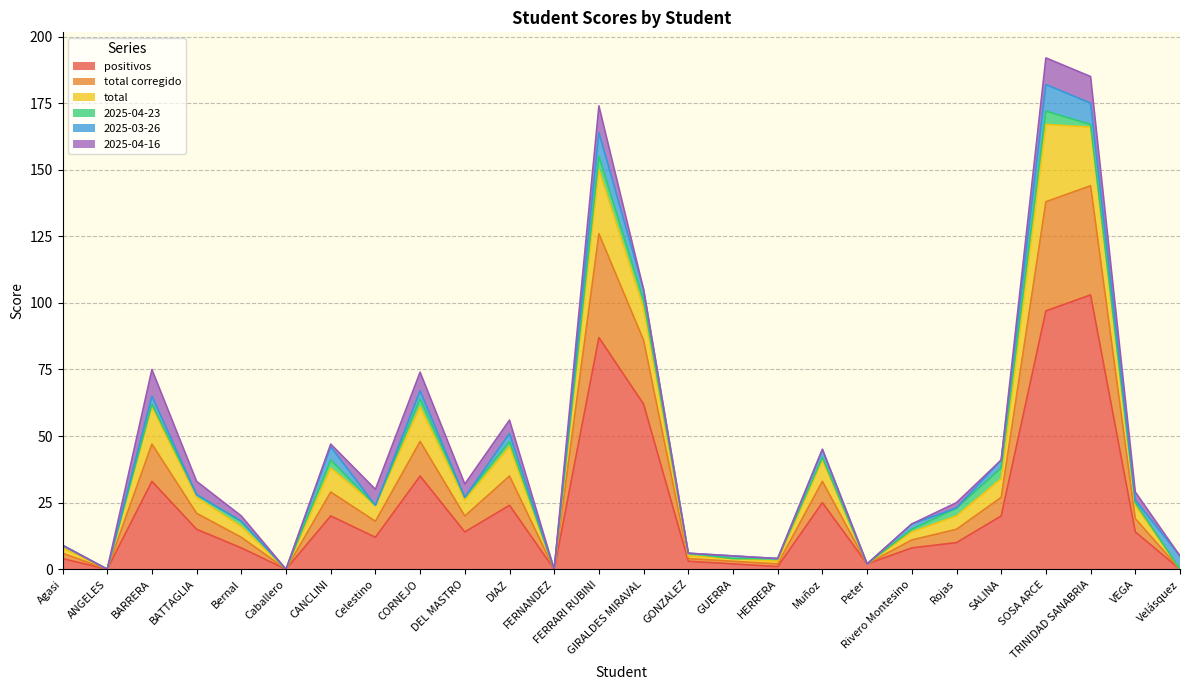

Reading right to left, list all the values displayed in this chart.

positivos: Velásquez=0	VEGA=14	TRINIDAD SANABRIA=103	SOSA ARCE=97	SALINA=20	Rojas=10	Rivero Montesino=8	Peter=2	Muñoz=25	HERRERA=1	GUERRA=2	GONZALEZ=3	GIRALDES MIRAVAL=62	FERRARI RUBINI=87	FERNANDEZ=0	DIAZ=24	DEL MASTRO=14	CORNEJO=35	Celestino=12	CANCLINI=20	Caballero=0	Bernal=8	BATTAGLIA=15	BARRERA=33	ANGELES=0	Agasi=4
total corregido: Velásquez=0	VEGA=5	TRINIDAD SANABRIA=41	SOSA ARCE=41	SALINA=7	Rojas=5	Rivero Montesino=3	Peter=0	Muñoz=8	HERRERA=1	GUERRA=1	GONZALEZ=1	GIRALDES MIRAVAL=24	FERRARI RUBINI=39	FERNANDEZ=0	DIAZ=11	DEL MASTRO=6	CORNEJO=13	Celestino=6	CANCLINI=9	Caballero=0	Bernal=4	BATTAGLIA=6	BARRERA=14	ANGELES=0	Agasi=2
total: Velásquez=0	VEGA=5	TRINIDAD SANABRIA=22	SOSA ARCE=29	SALINA=7	Rojas=5	Rivero Montesino=3	Peter=0	Muñoz=8	HERRERA=1	GUERRA=1	GONZALEZ=1	GIRALDES MIRAVAL=12	FERRARI RUBINI=24	FERNANDEZ=0	DIAZ=11	DEL MASTRO=6	CORNEJO=13	Celestino=6	CANCLINI=9	Caballero=0	Bernal=4	BATTAGLIA=6	BARRERA=14	ANGELES=0	Agasi=2
2025-04-23: Velásquez=0	VEGA=1	TRINIDAD SANABRIA=1	SOSA ARCE=5	SALINA=4	Rojas=3	Rivero Montesino=1	Peter=0	Muñoz=1	HERRERA=1	GUERRA=0	GONZALEZ=1	GIRALDES MIRAVAL=3	FERRARI RUBINI=5	FERNANDEZ=0	DIAZ=2	DEL MASTRO=1	CORNEJO=3	Celestino=0	CANCLINI=3	Caballero=0	Bernal=2	BATTAGLIA=1	BARRERA=1	ANGELES=0	Agasi=1
2025-03-26: Velásquez=5	VEGA=1	TRINIDAD SANABRIA=8	SOSA ARCE=10	SALINA=3	Rojas=0	Rivero Montesino=2	Peter=0	Muñoz=3	HERRERA=0	GUERRA=1	GONZALEZ=0	GIRALDES MIRAVAL=4	FERRARI RUBINI=9	FERNANDEZ=0	DIAZ=3	DEL MASTRO=0	CORNEJO=3	Celestino=0	CANCLINI=5	Caballero=0	Bernal=0	BATTAGLIA=0	BARRERA=3	ANGELES=0	Agasi=0
2025-04-16: Velásquez=0	VEGA=3	TRINIDAD SANABRIA=10	SOSA ARCE=10	SALINA=0	Rojas=2	Rivero Montesino=0	Peter=0	Muñoz=0	HERRERA=0	GUERRA=0	GONZALEZ=0	GIRALDES MIRAVAL=0	FERRARI RUBINI=10	FERNANDEZ=0	DIAZ=5	DEL MASTRO=5	CORNEJO=7	Celestino=6	CANCLINI=1	Caballero=0	Bernal=2	BATTAGLIA=5	BARRERA=10	ANGELES=0	Agasi=0